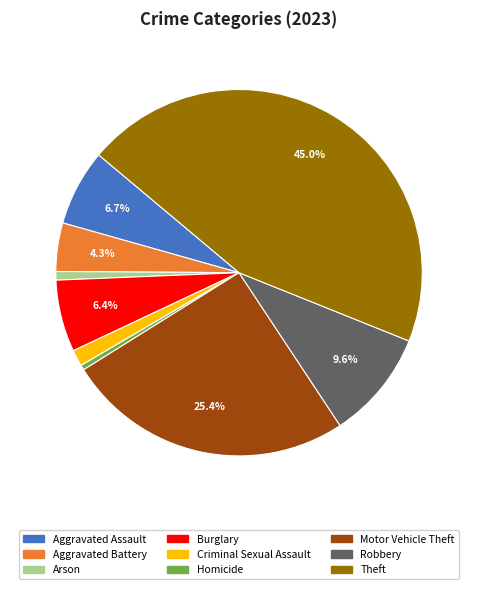

To the nearest percent, what is the combined percentage of Aggravated Battery and Burglary?

11%